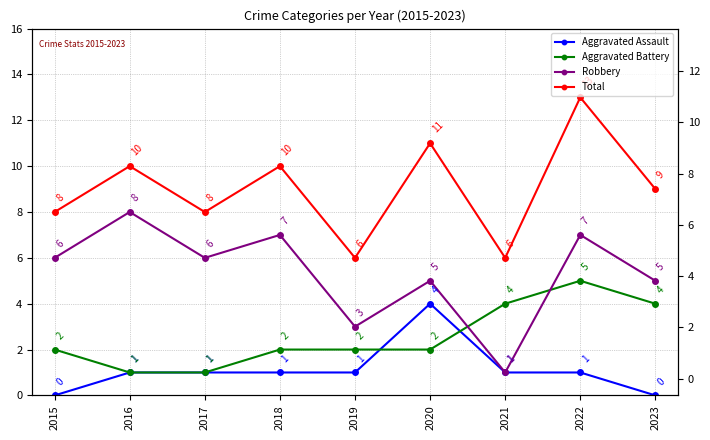

Count the number of data series in this chart.

4